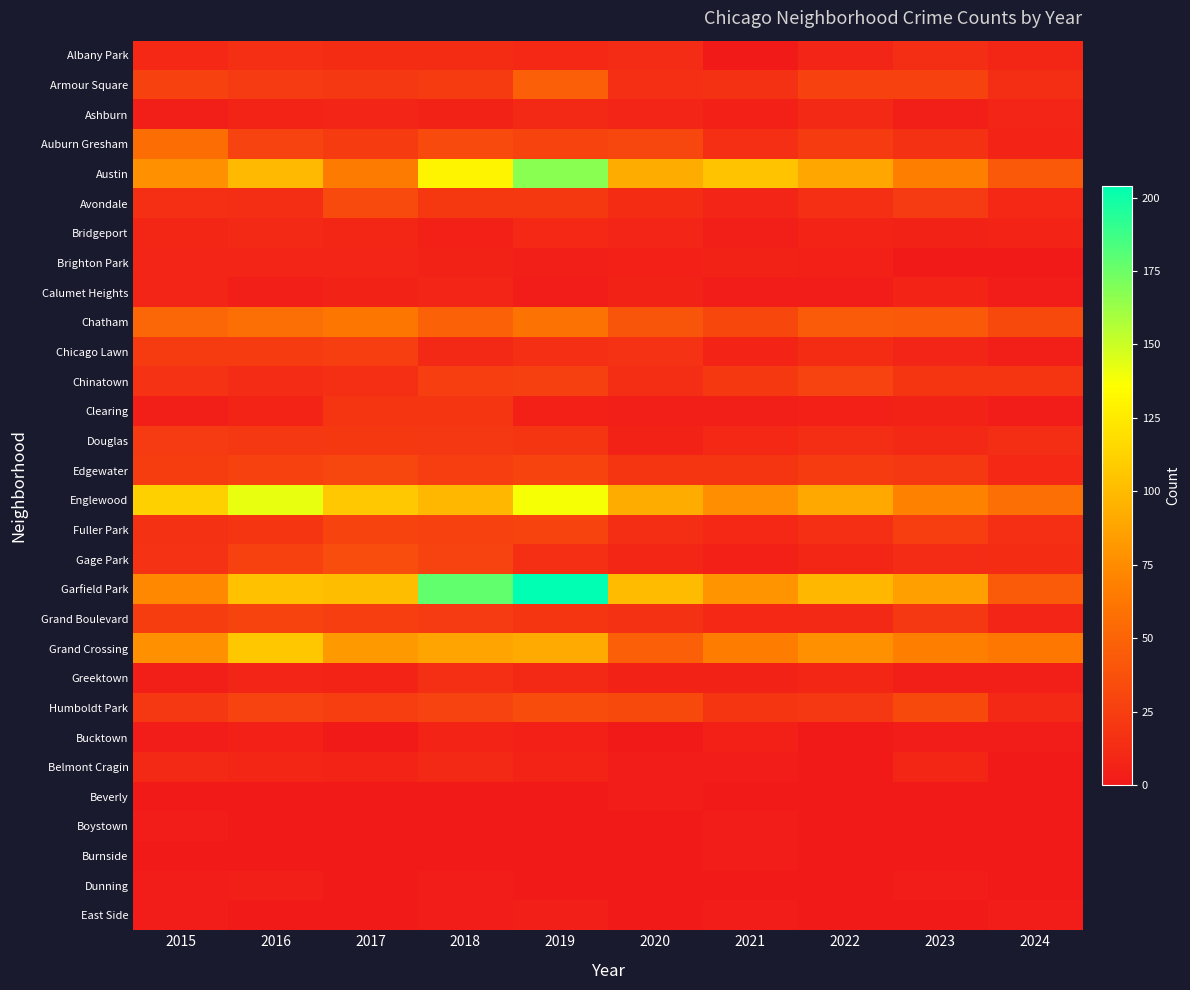

What is the spread (max minus min) of values at 2017?

107